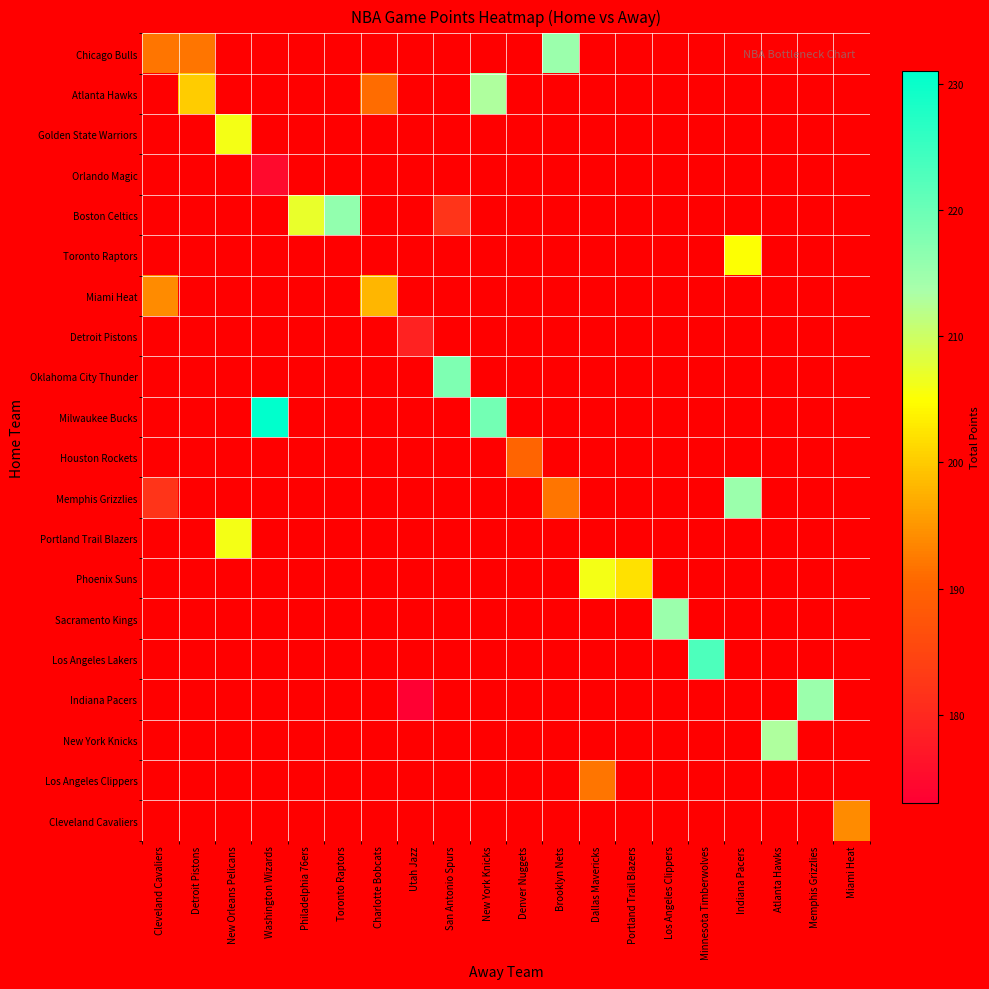

How many categories are shown in the chart?

20